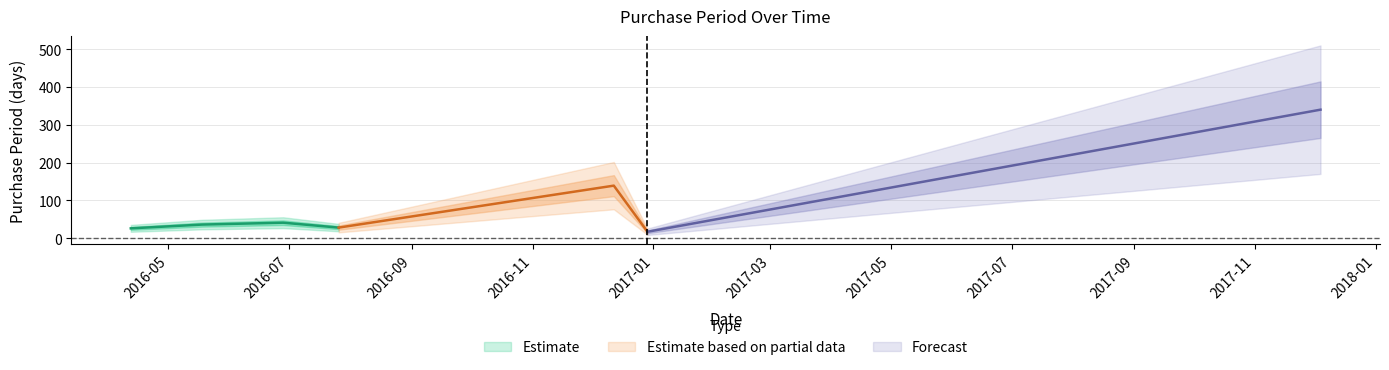

Is it true that the value at 2016-05-18 is 36?

True